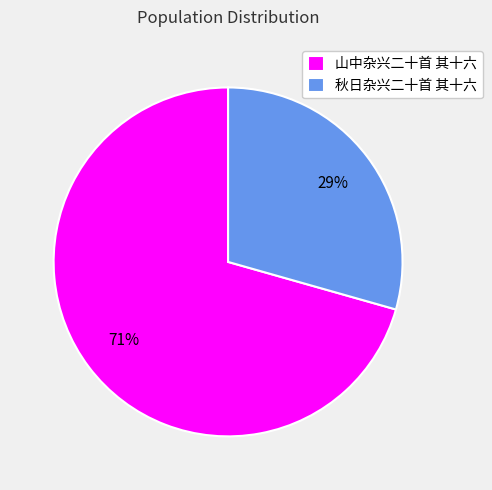

To the nearest percent, what is the combined percentage of 山中杂兴二十首 其十六 and 秋日杂兴二十首 其十六?

100%